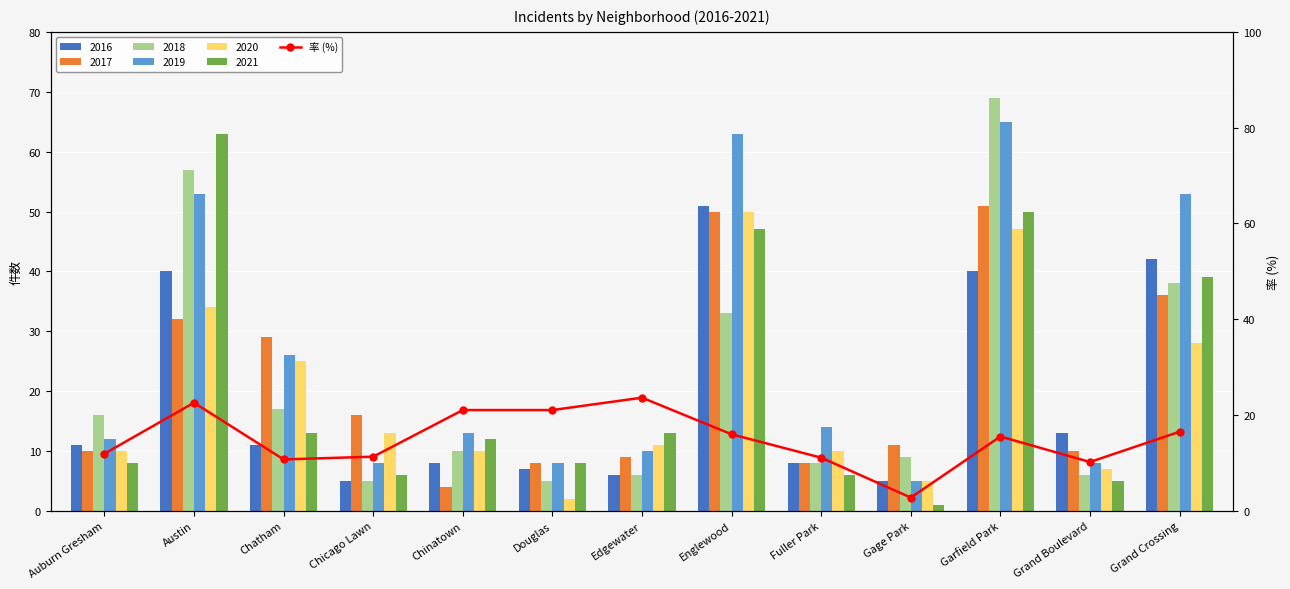

Reading left to right, list all the values displayed in this chart.

Auburn Gresham=11.9	Austin=22.6	Chatham=10.7	Chicago Lawn=11.3	Chinatown=21.1	Douglas=21.1	Edgewater=23.6	Englewood=16.0	Fuller Park=11.1	Gage Park=2.8	Garfield Park=15.5	Grand Boulevard=10.2	Grand Crossing=16.5